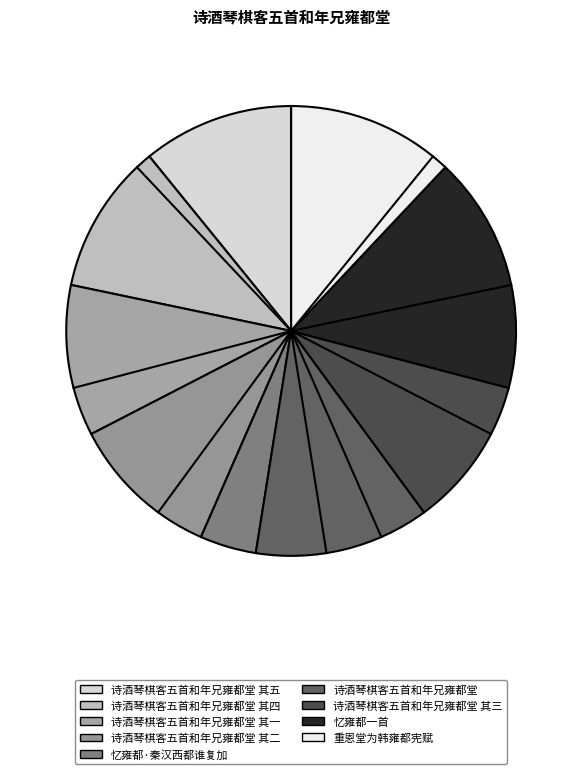

How many slices are in this pie chart?

9